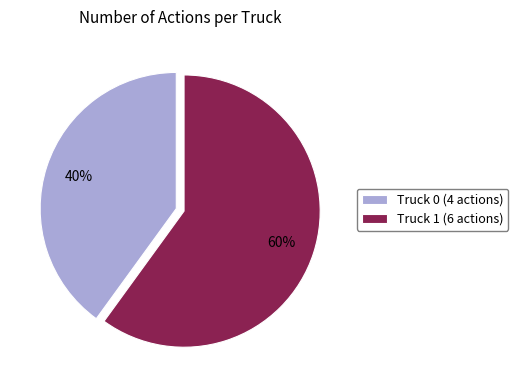

To the nearest percent, what portion does Truck 1 represent?

60%